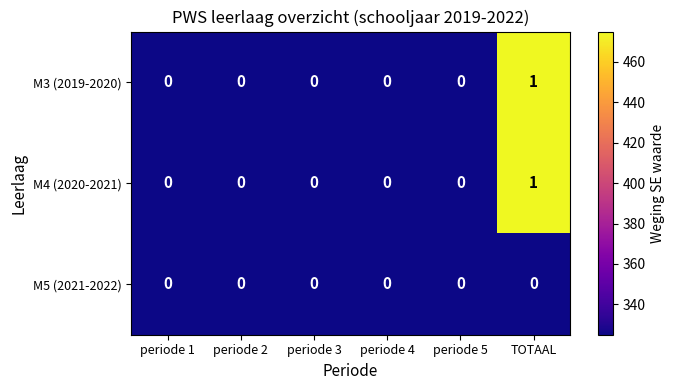

The M5 (2021-2022) series shows 0 at periode 1. True or false?

True